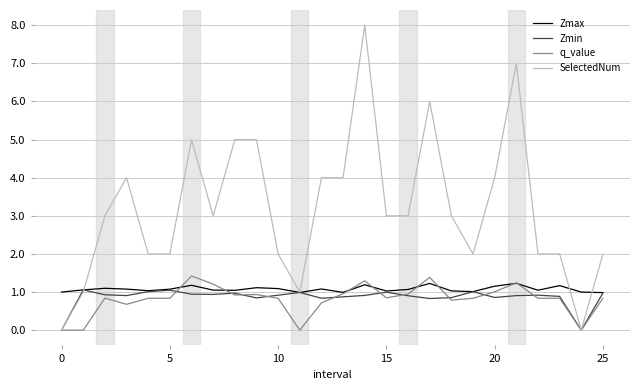

Which series has the largest range (max minus min)?

SelectedNum